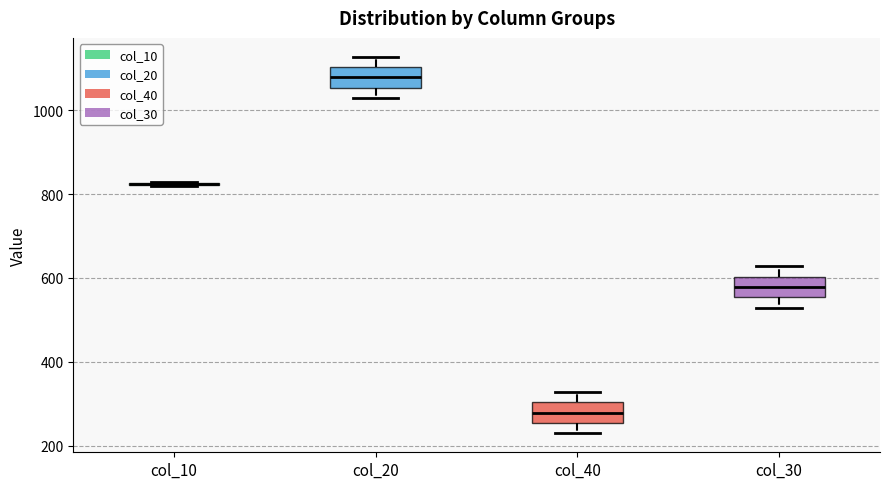

Reading left to right, read every box against the y-axis: the position of its median line, the range the box covers, and the ends of its whiskers. The values are not printed on the chart, so give them approximately, as read against the axis.

col_10: box collapsed to a line at 820, whiskers 820 to 820
col_20: median 1080, box 1060 to 1100, whiskers 1020 to 1120
col_40: median 280, box 260 to 300, whiskers 220 to 320
col_30: median 580, box 560 to 600, whiskers 520 to 620